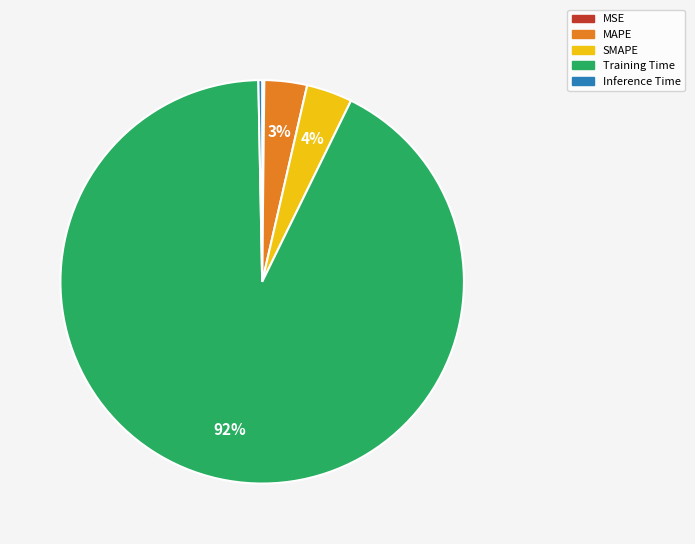

Do Training Time and Inference Time together represent more than half of the pie?

Yes